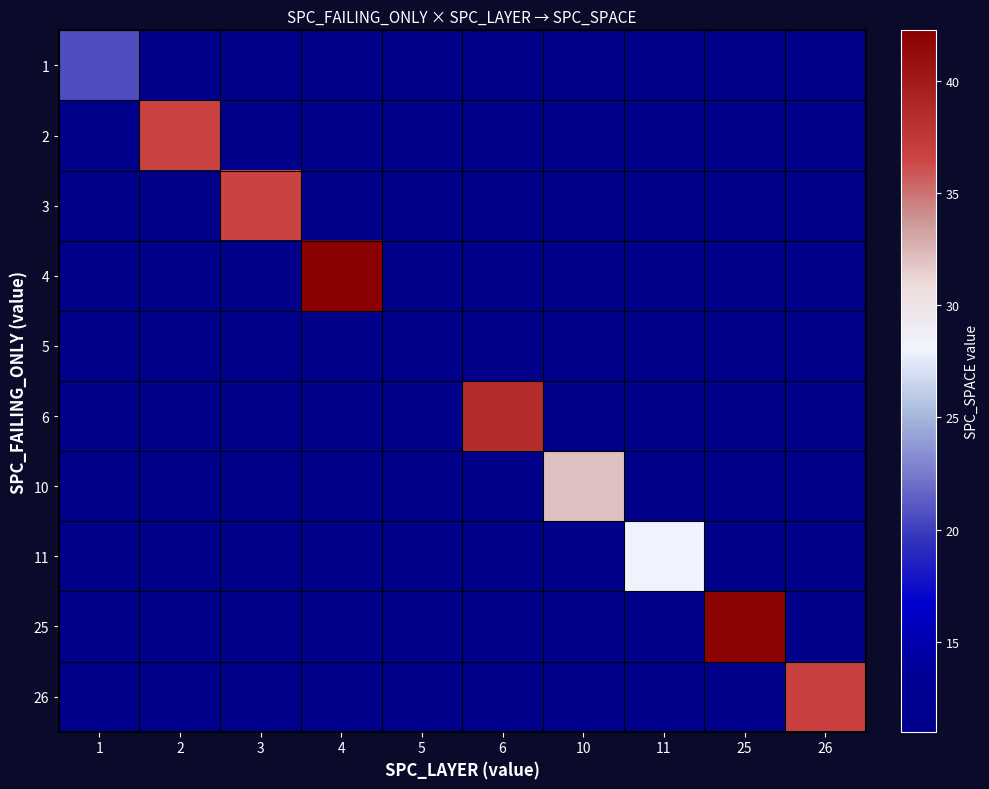

How many categories are shown in the chart?

10